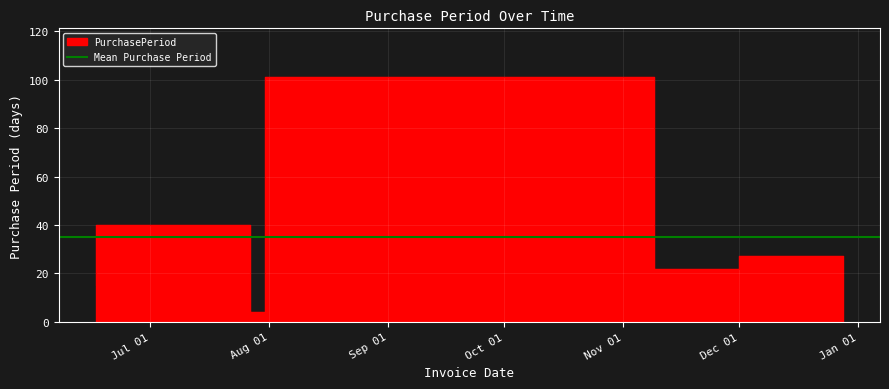

Is it true that the value at 2015-07-31 is 4?

True